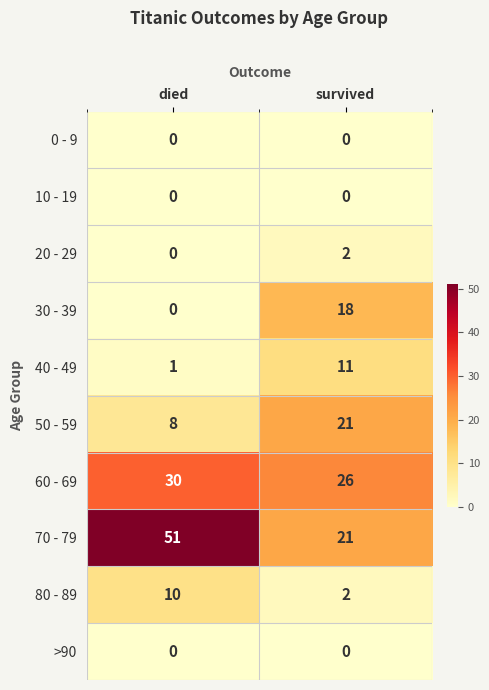

At which label is 30 - 39 closest to 9?

died